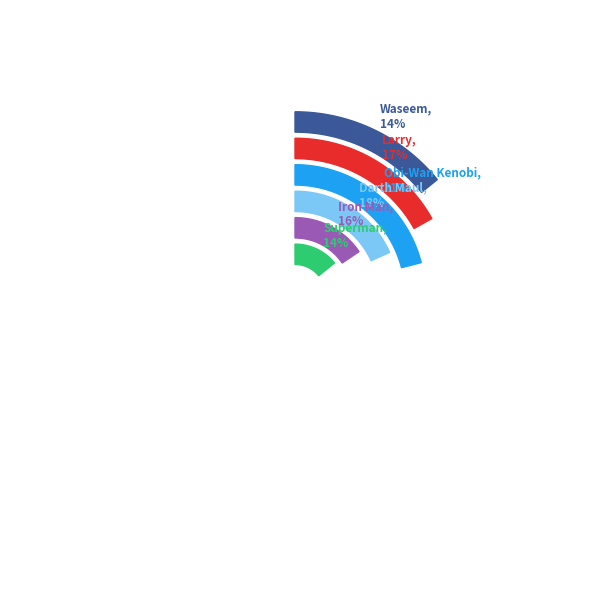

How many slices are in this pie chart?

6